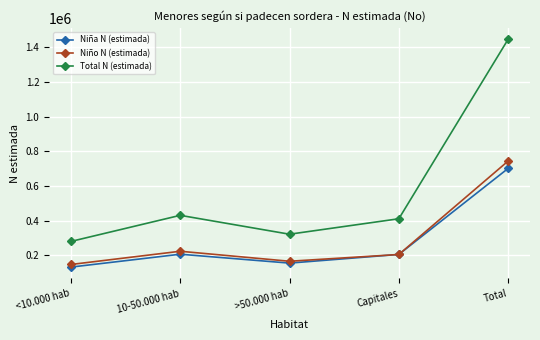

At which category does Niño N (estimada) reach its first local valley?

>50.000 hab